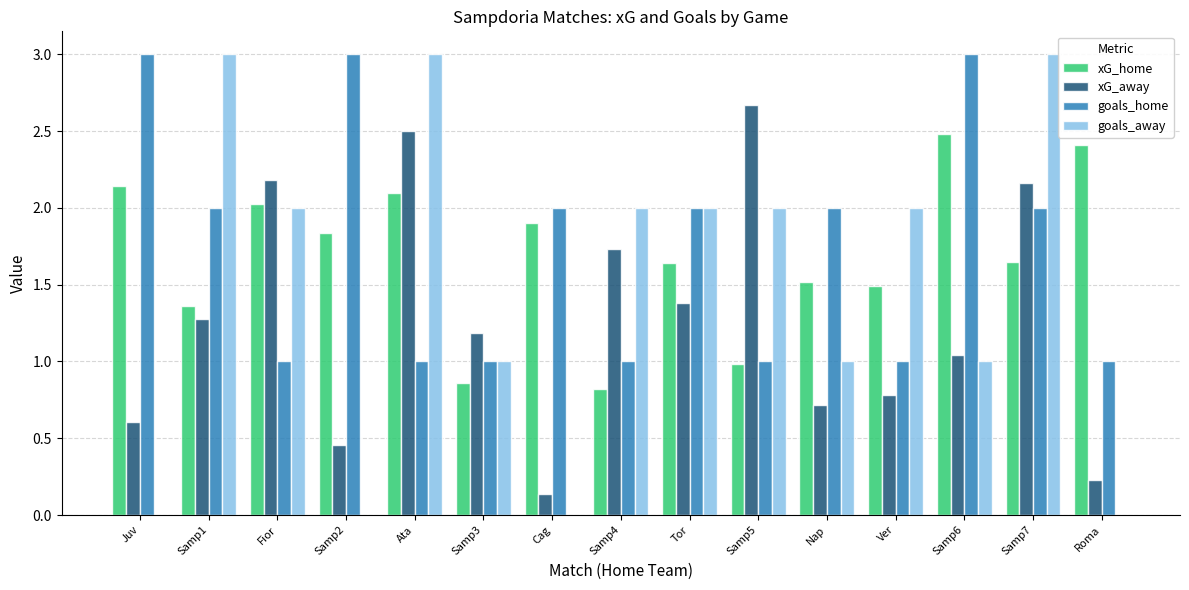

What are all the series names shown in the legend?

xG_home, xG_away, goals_home, goals_away